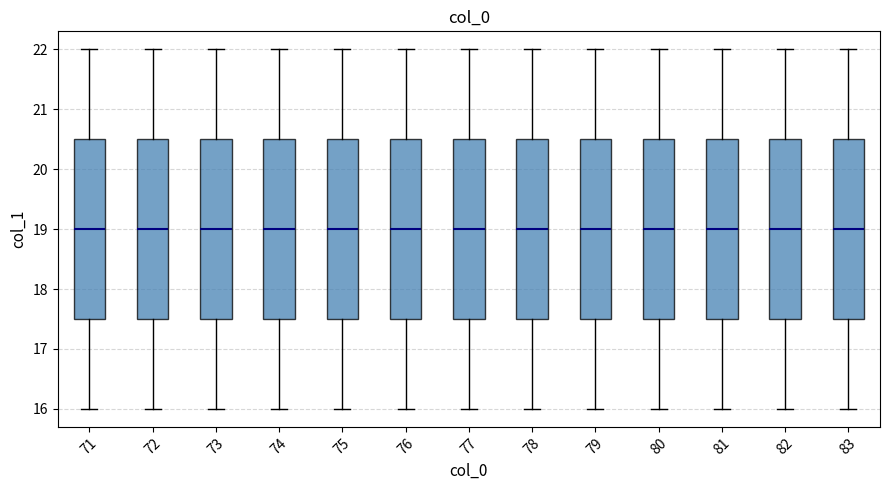

Reading left to right, read every box against the y-axis: the position of its median line, the range the box covers, and the ends of its whiskers. The values are not printed on the chart, so give them approximately, as read against the axis.

71: median 19.0, box 17.5 to 20.5, whiskers 16.0 to 22.0
72: median 19.0, box 17.5 to 20.5, whiskers 16.0 to 22.0
73: median 19.0, box 17.5 to 20.5, whiskers 16.0 to 22.0
74: median 19.0, box 17.5 to 20.5, whiskers 16.0 to 22.0
75: median 19.0, box 17.5 to 20.5, whiskers 16.0 to 22.0
76: median 19.0, box 17.5 to 20.5, whiskers 16.0 to 22.0
77: median 19.0, box 17.5 to 20.5, whiskers 16.0 to 22.0
78: median 19.0, box 17.5 to 20.5, whiskers 16.0 to 22.0
79: median 19.0, box 17.5 to 20.5, whiskers 16.0 to 22.0
80: median 19.0, box 17.5 to 20.5, whiskers 16.0 to 22.0
81: median 19.0, box 17.5 to 20.5, whiskers 16.0 to 22.0
82: median 19.0, box 17.5 to 20.5, whiskers 16.0 to 22.0
83: median 19.0, box 17.5 to 20.5, whiskers 16.0 to 22.0